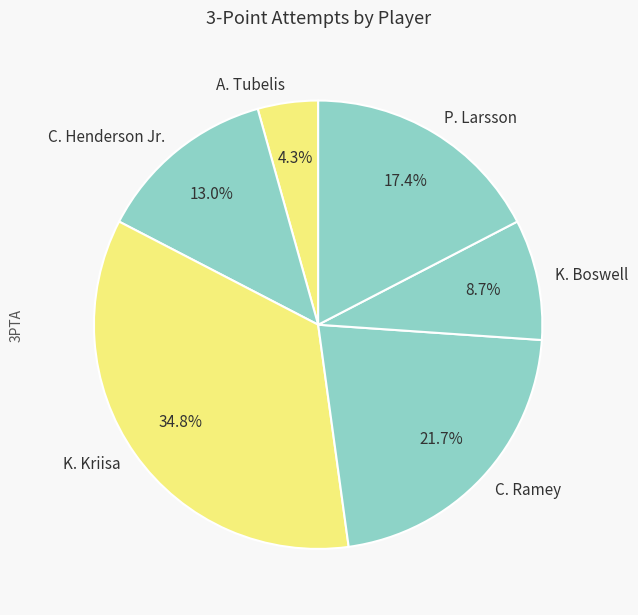

Which slice is the largest?

K. Kriisa